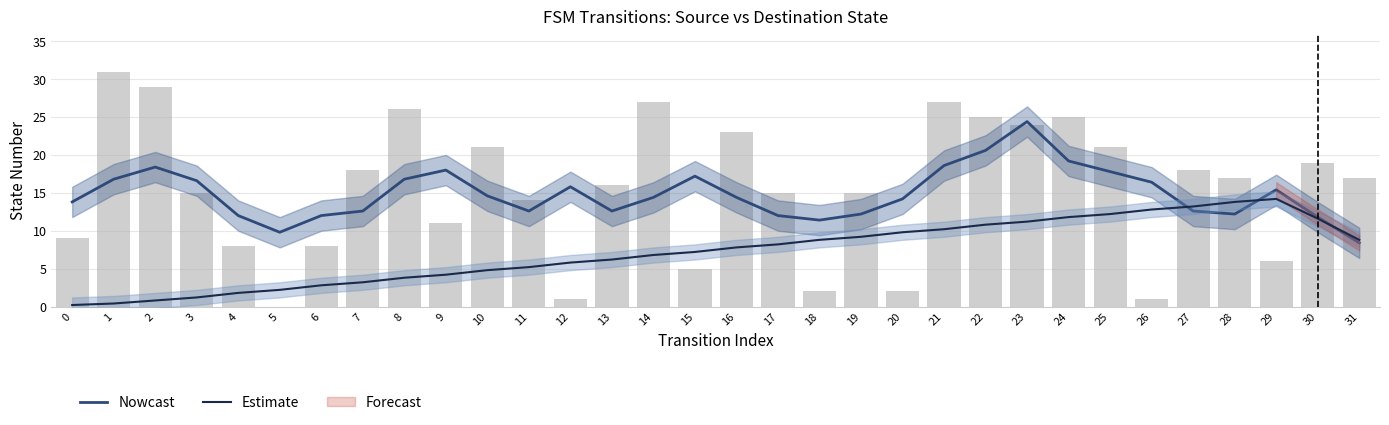

Which category has the highest value in the Nowcast series?

23